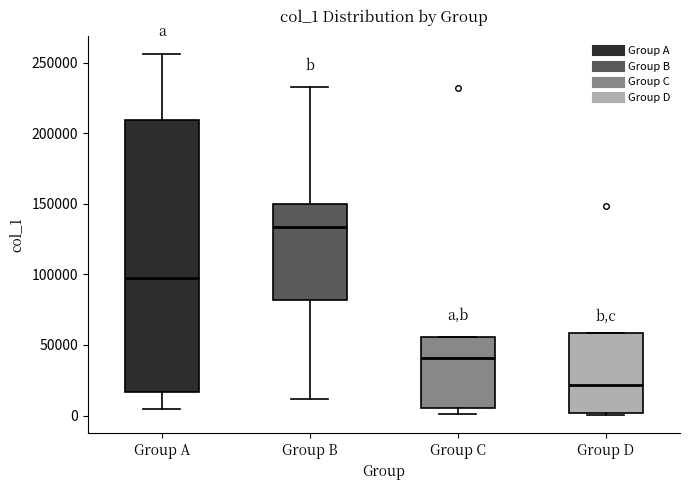

Where is the lower edge of the box for Group D on the y-axis? The values are not printed on the chart, so give them approximately, as read against the axis.

0